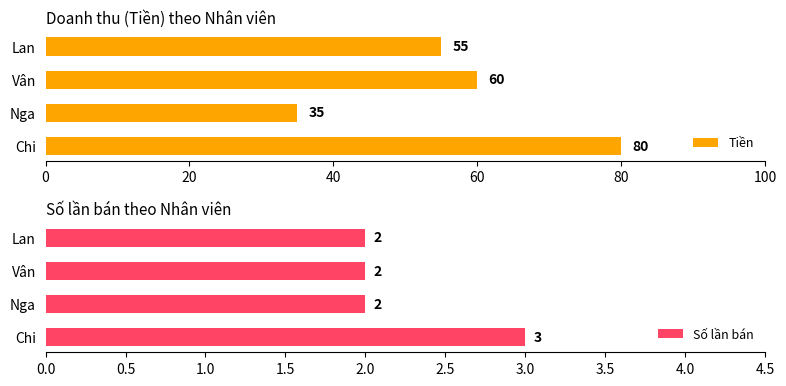

What is the greatest value displayed?

80